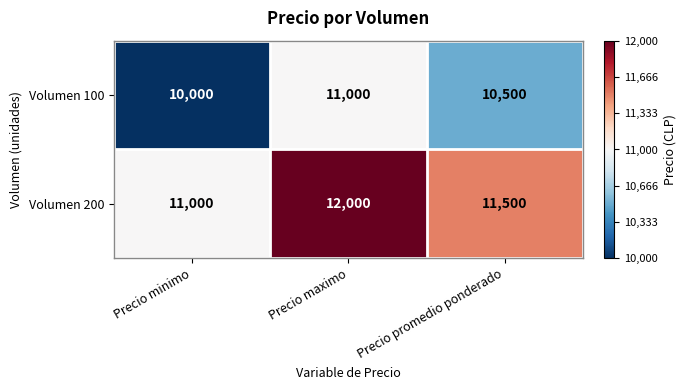

What is the spread (max minus min) of values at Precio minimo?

1000